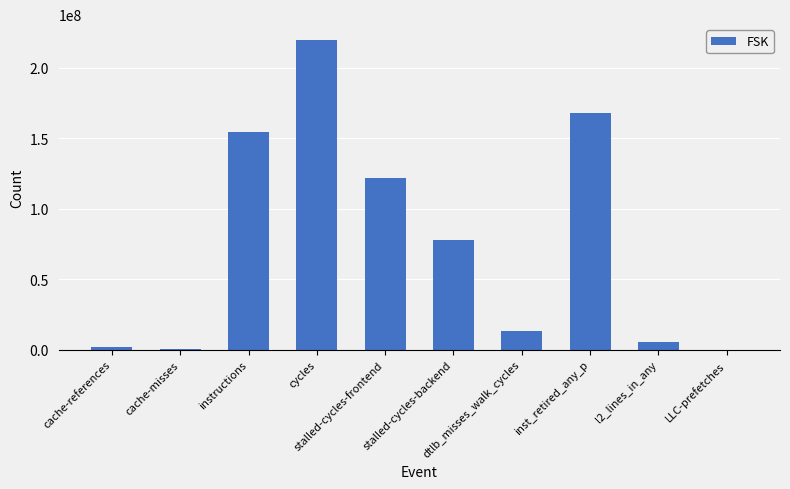

How many data points does each series have?

10